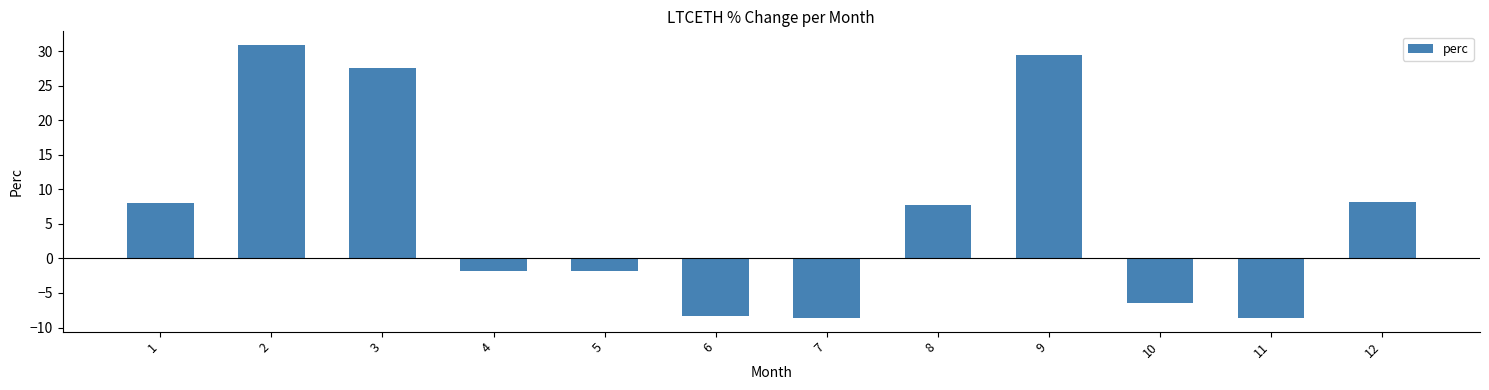

True or false: the data shows 27.6 at 3.

True